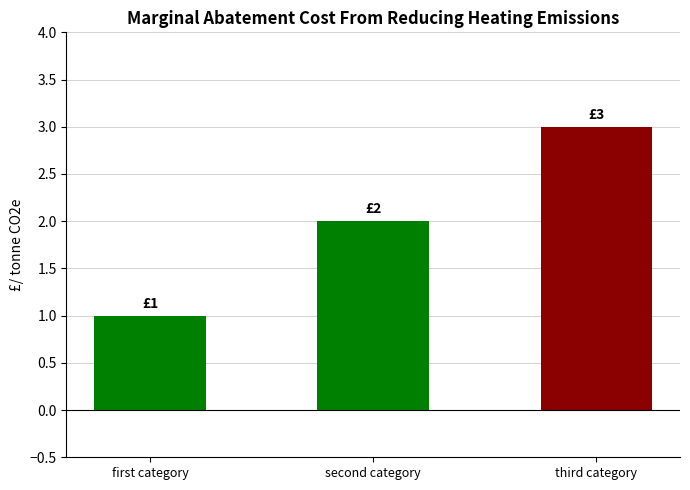

Rank the categories by value from lowest to highest.

first category, second category, third category